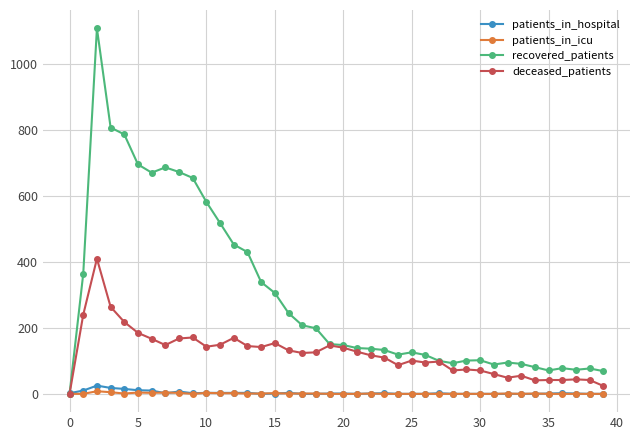

Which series has the largest total across all categories?

recovered_patients